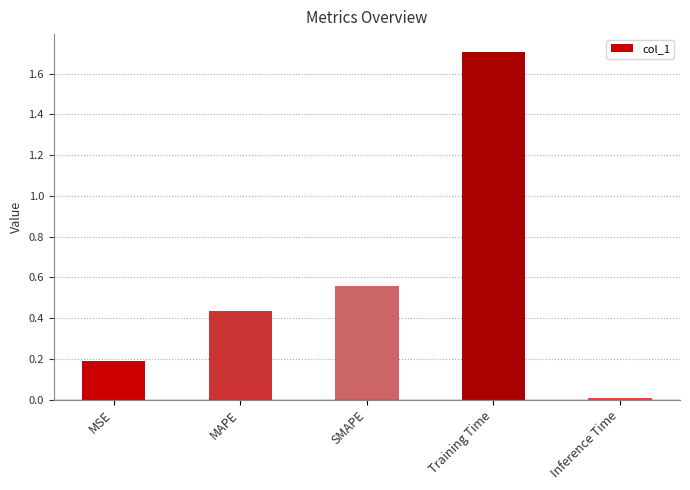

How many bars are there in total?

5